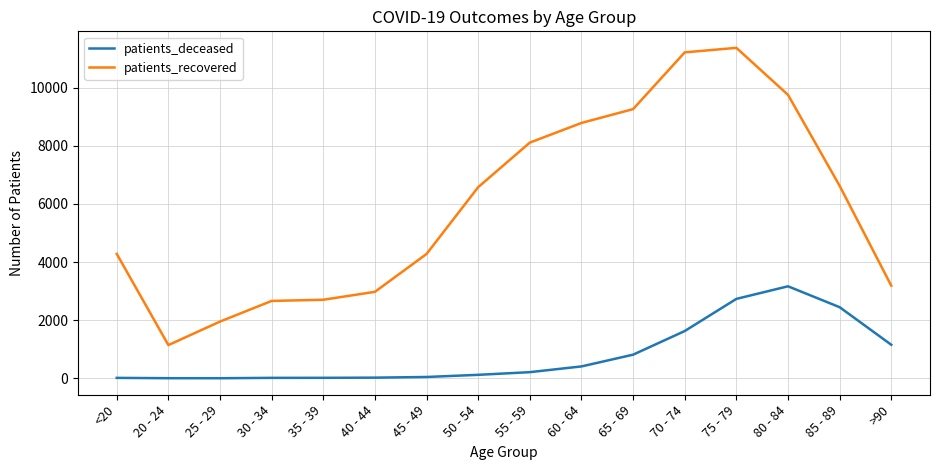

Which series changed the most between 20 - 24 and 55 - 59?

patients_recovered